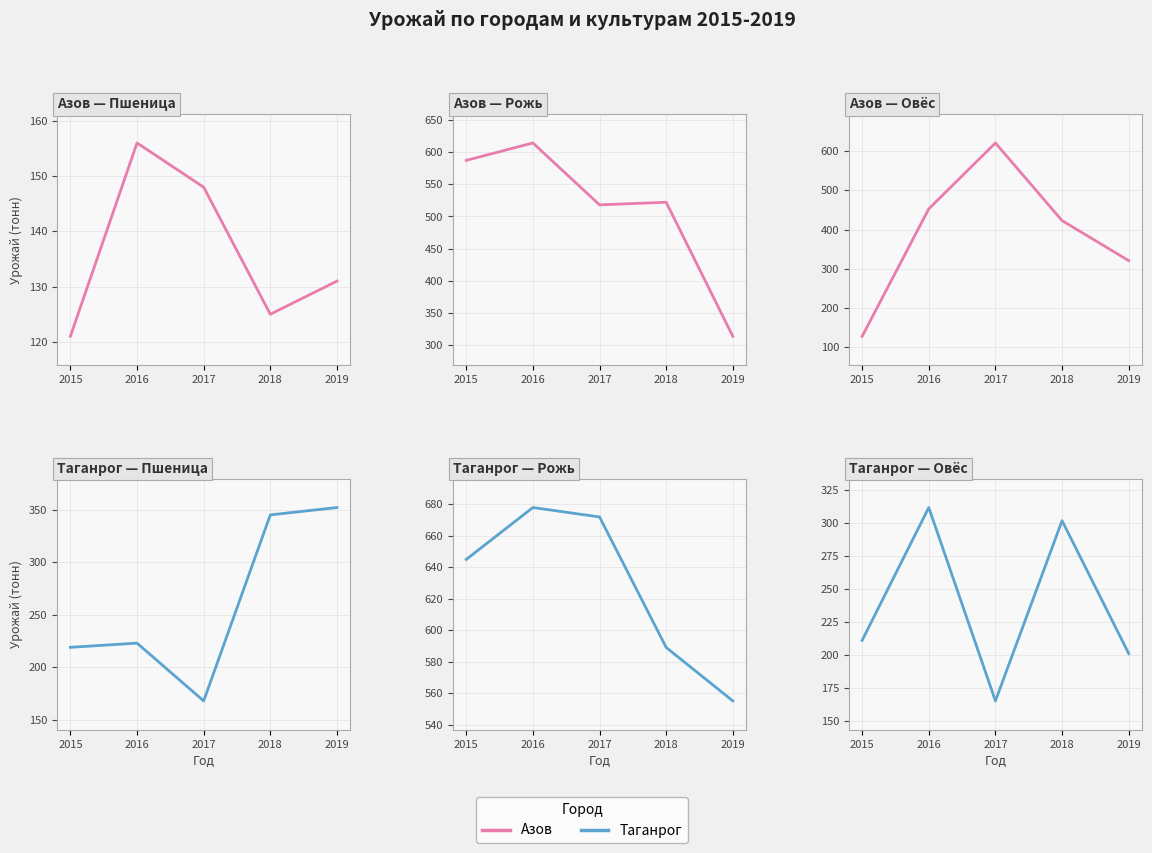

What are all the series names shown in the legend?

Азов — Пшеница, Азов — Рожь, Азов — Овёс, Таганрог — Пшеница, Таганрог — Рожь, Таганрог — Овёс